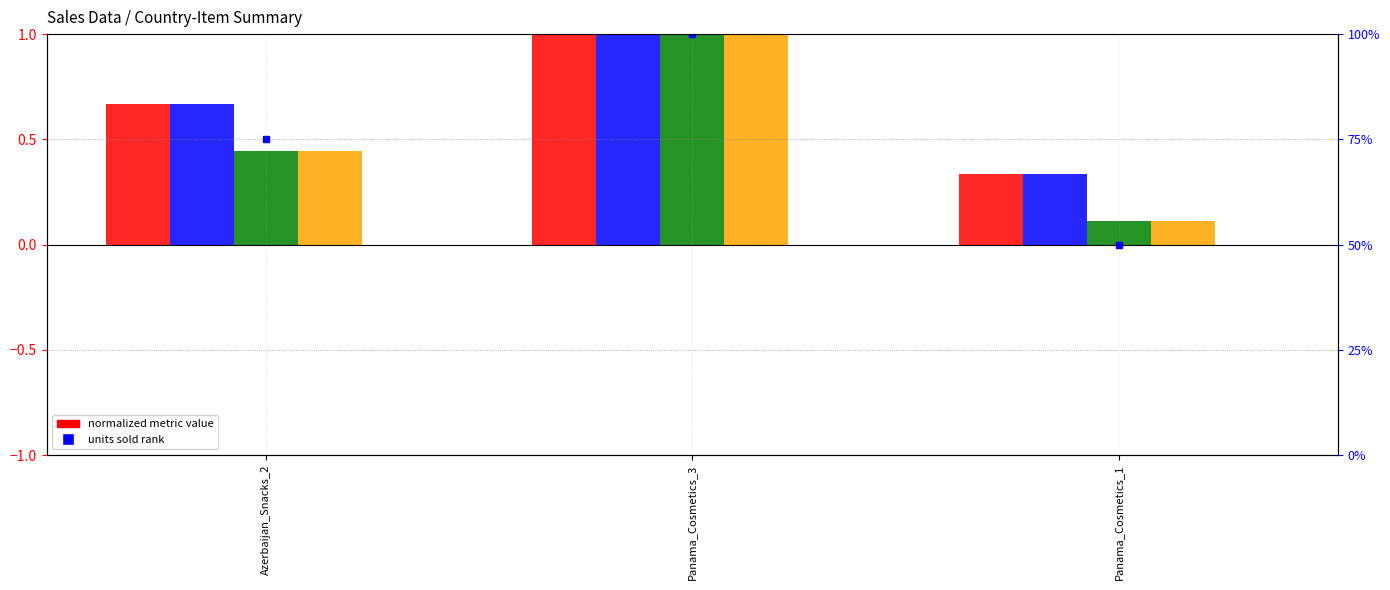

What is the sum of all Unit Price values?

2.0